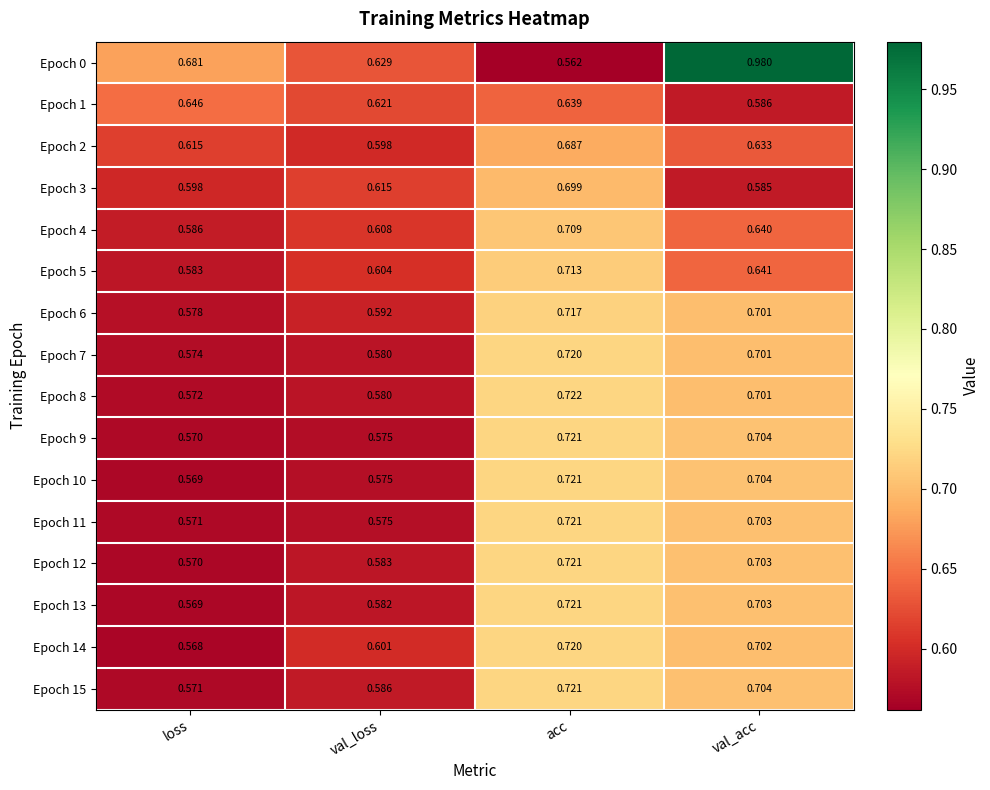

Count the number of data series in this chart.

16